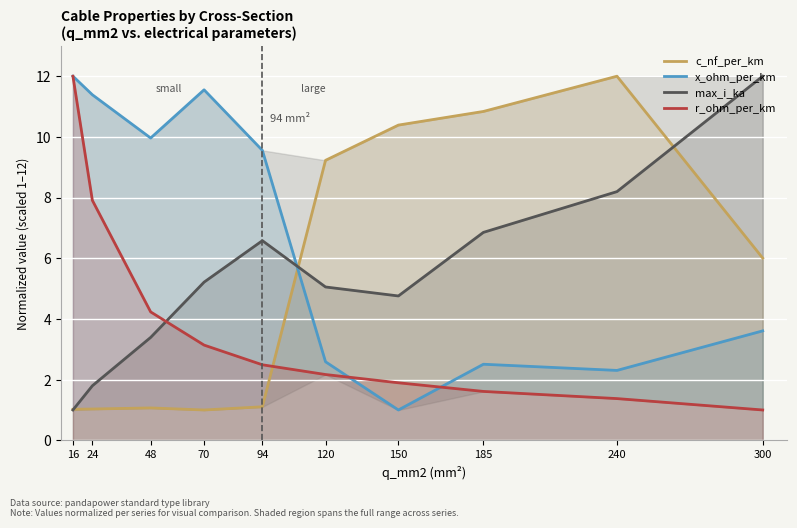

What is the difference between the maximum and second lowest values in the x_ohm_per_km series?

9.7